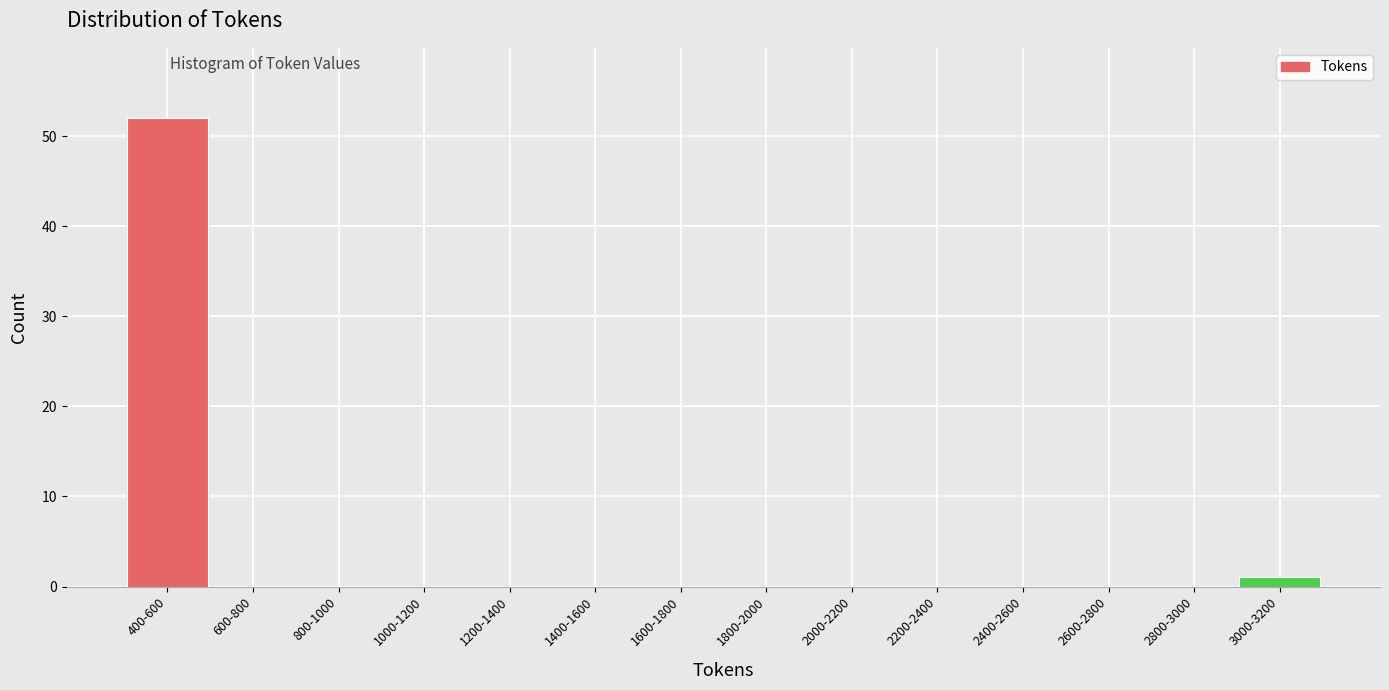

Reading left to right, transcribe all the data shown in this chart.

400-600=52	600-800=0	800-1000=0	1000-1200=0	1200-1400=0	1400-1600=0	1600-1800=0	1800-2000=0	2000-2200=0	2200-2400=0	2400-2600=0	2600-2800=0	2800-3000=0	3000-3200=1